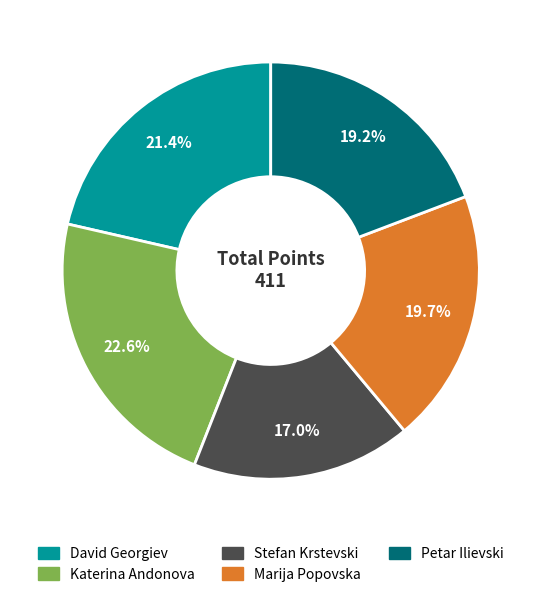

Which slice is the largest?

Katerina Andonova